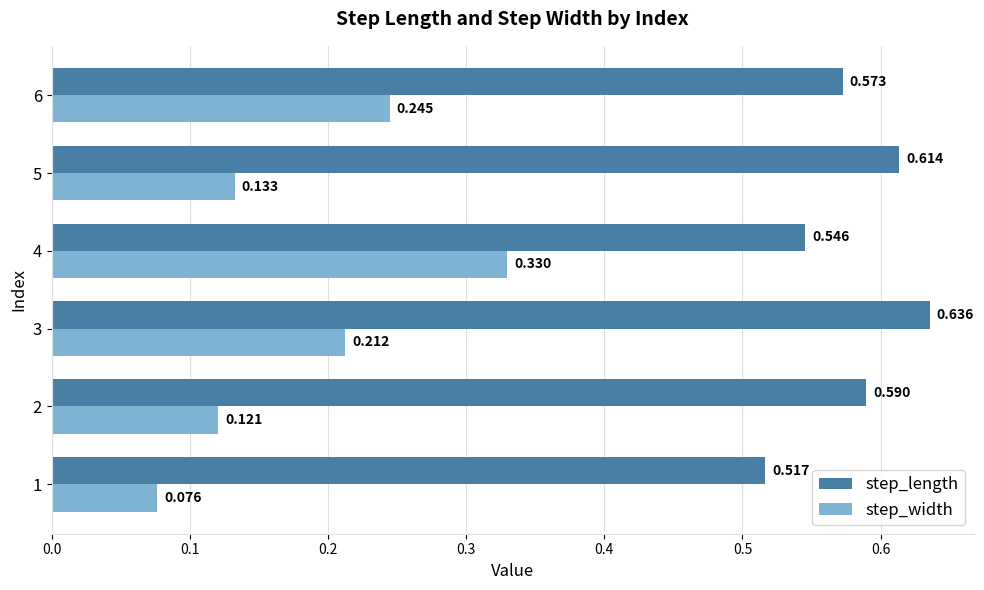

Between 1 and 3, which series saw the biggest shift?

step_width